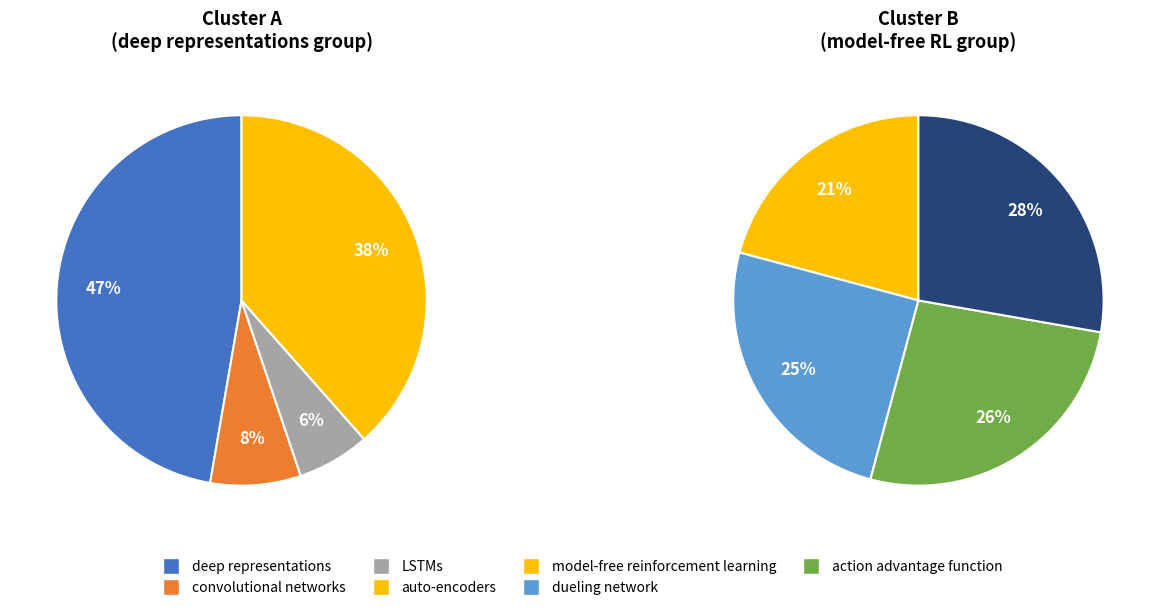

Which category has the smallest portion of the pie?

LSTMs